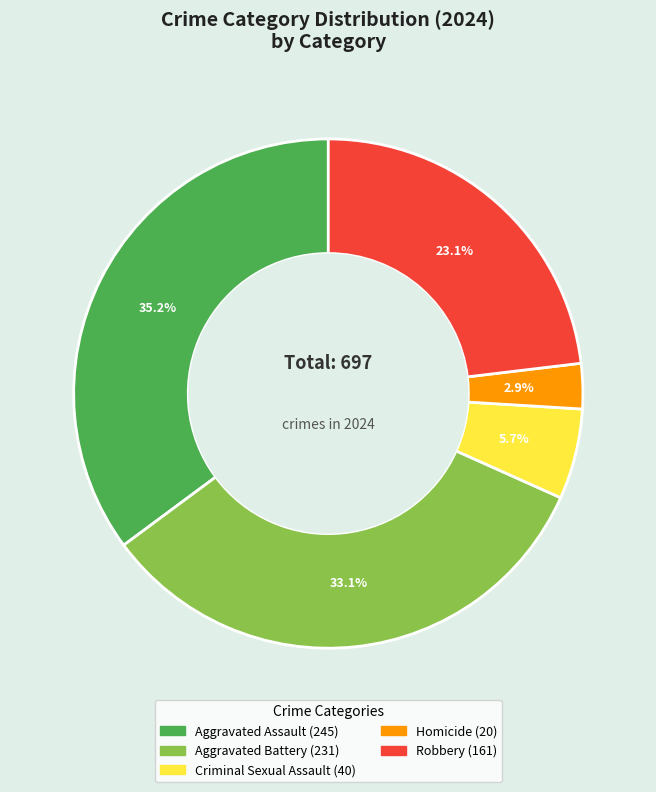

Is it true that Homicide is 3% of the pie?

True